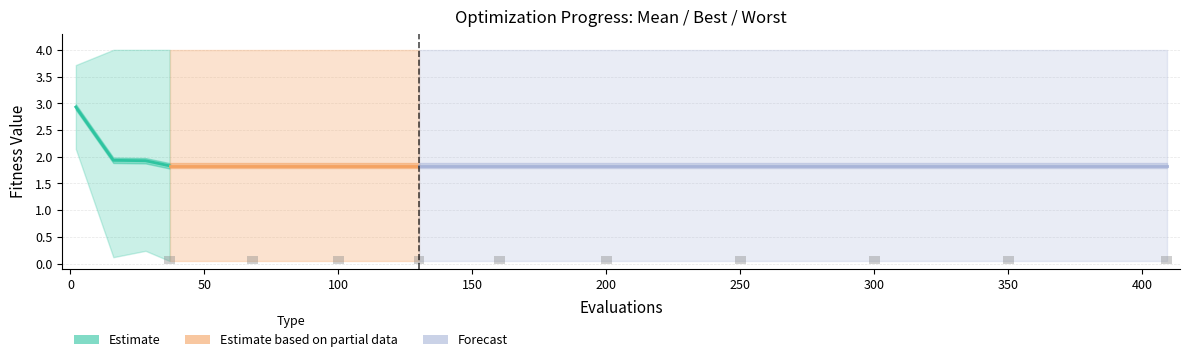

Reading left to right, list all the values displayed in this chart.

mean: 2.9	1.9	1.9	1.8	1.8	1.8	1.8	1.8	1.8	1.8	1.8	1.8	1.8
best: 2.1	0.1	0.2	0.0	0.0	0.0	0.0	0.0	0.0	0.0	0.0	0.0	0.0
worst: 3.7	4.0	4.0	4.0	4.0	4.0	4.0	4.0	4.0	4.0	4.0	4.0	4.0
success num: 0.0	0.0	0.0	1.0	1.0	1.0	1.0	1.0	1.0	1.0	1.0	1.0	1.0